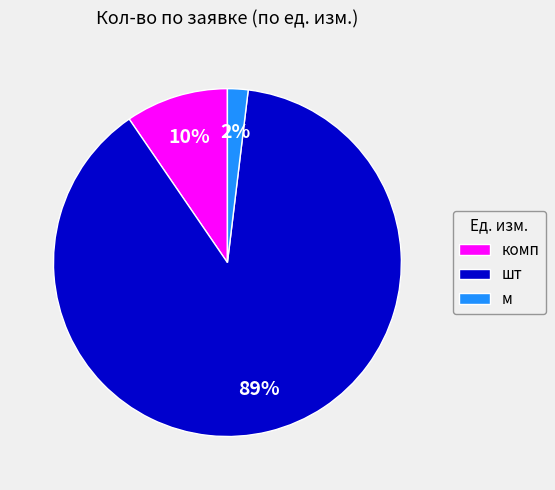

Do комп and шт together represent more than half of the pie?

Yes